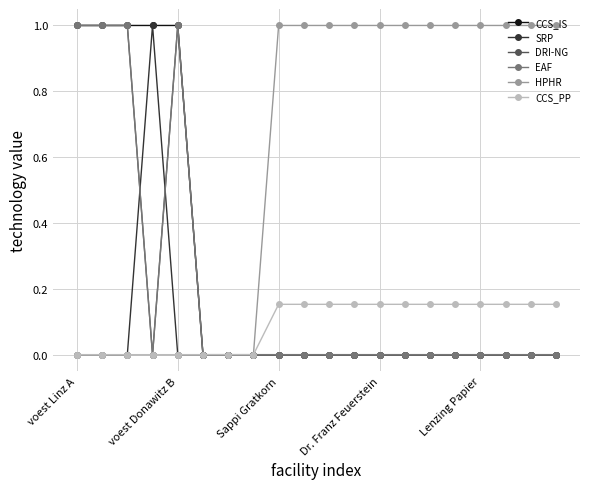

Which category has the lowest value in the SRP series?

voest Linz A